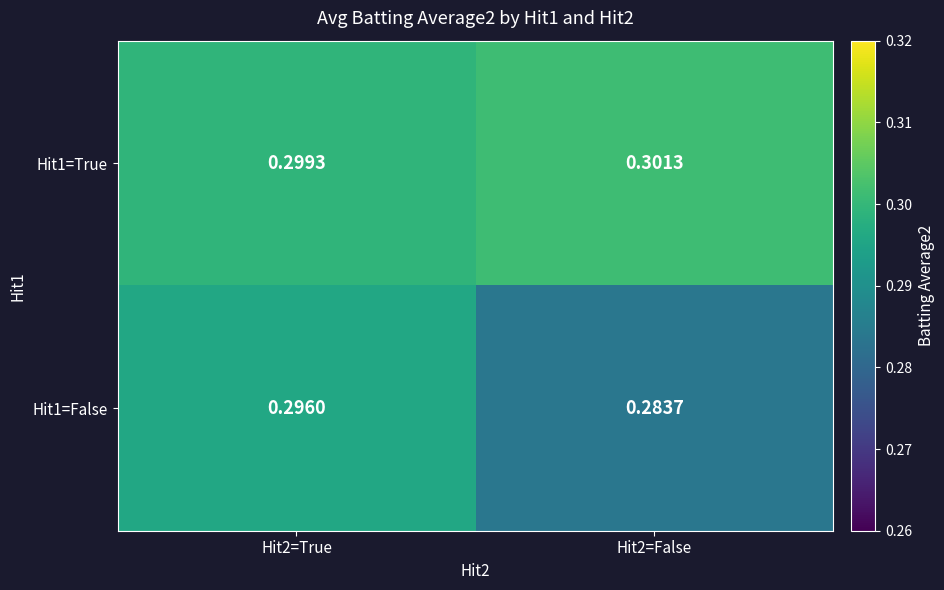

Count the number of data series in this chart.

2